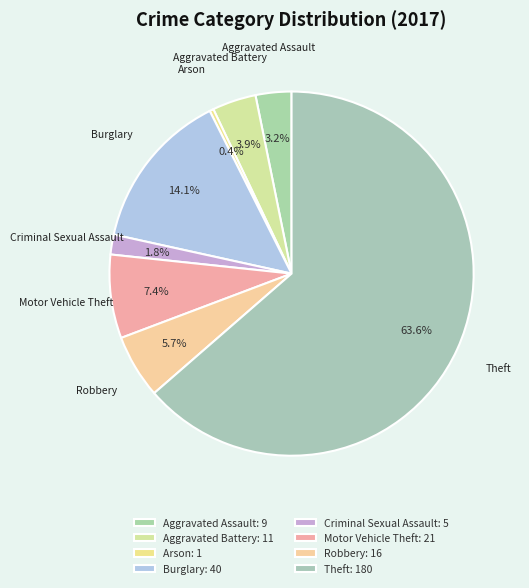

What is the ratio of the value at Robbery to the value at Theft?

0.1